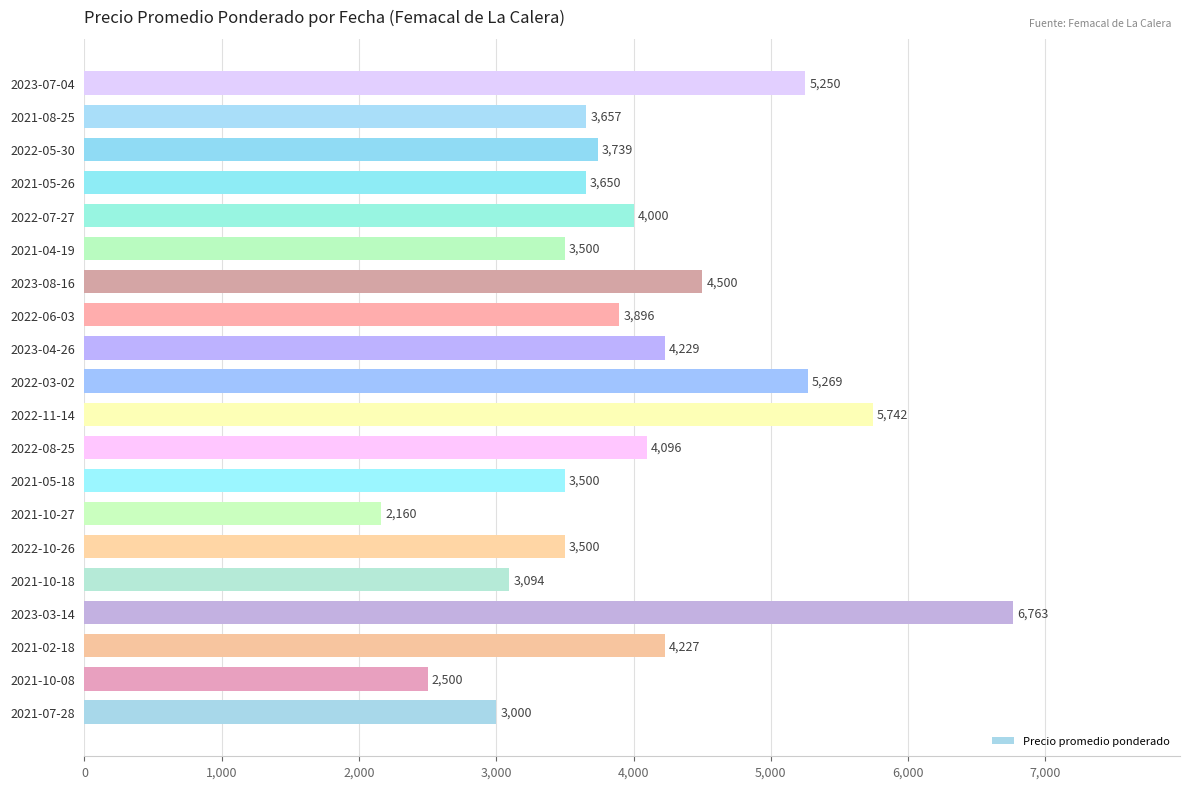

Which category has the lowest value across all series?

2021-10-27